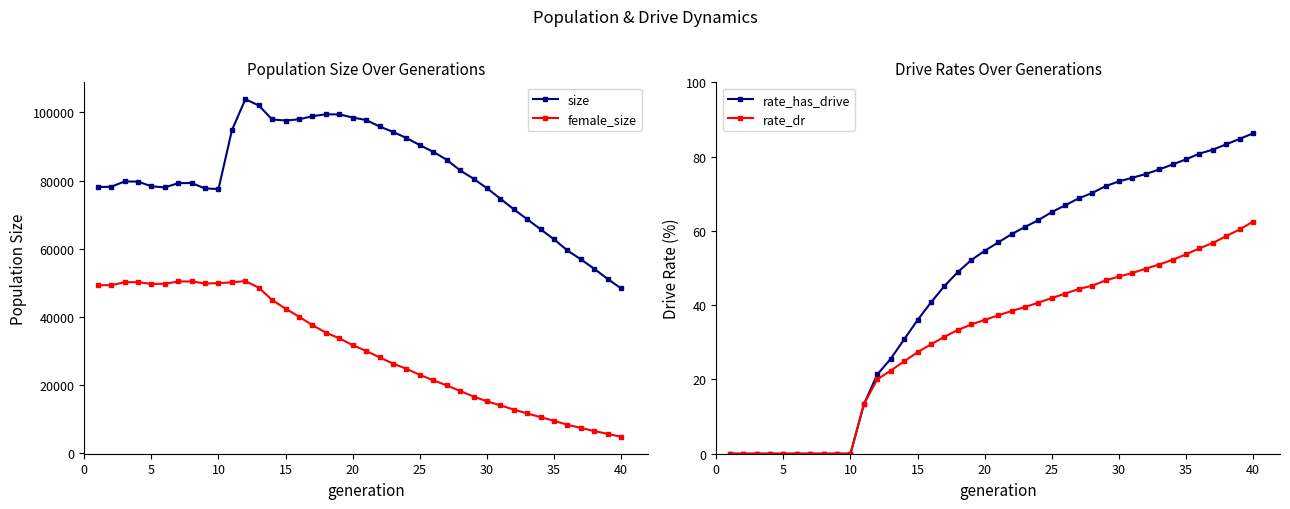

What is the difference between the maximum and second lowest values in the female_size series?

44822